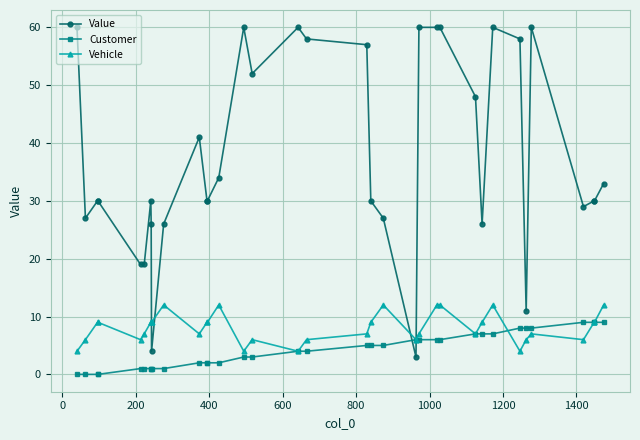

Which series has the largest total across all categories?

Value